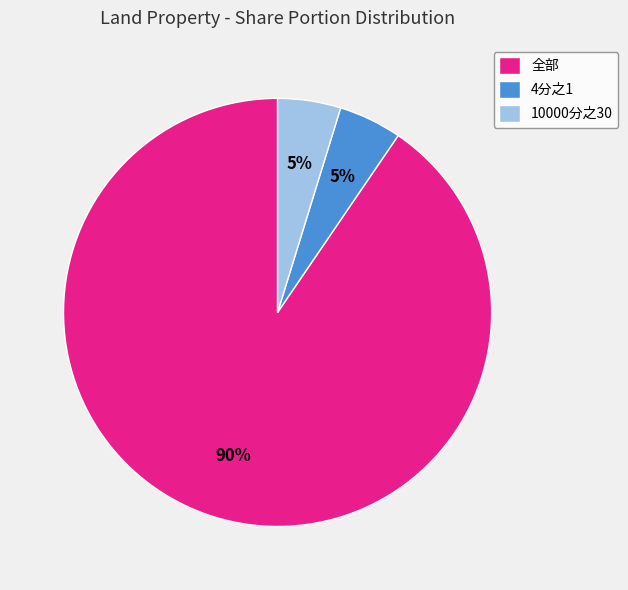

The 10000分之30 slice represents 5% of the pie. True or false?

True